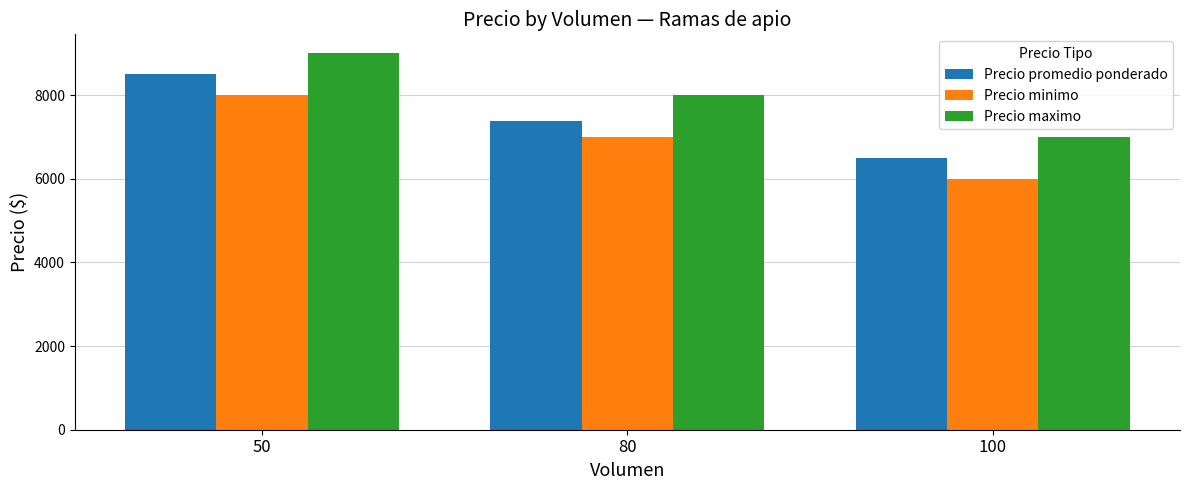

What are all the series names shown in the legend?

Precio promedio ponderado, Precio minimo, Precio maximo